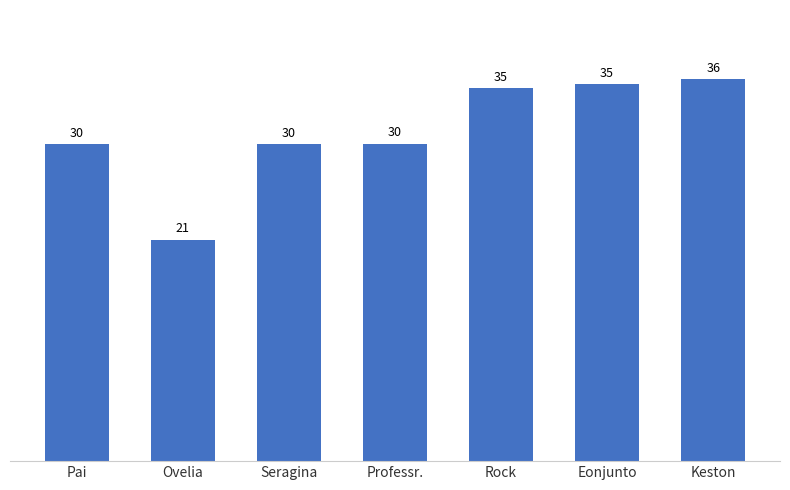

How many bars are there in total?

7